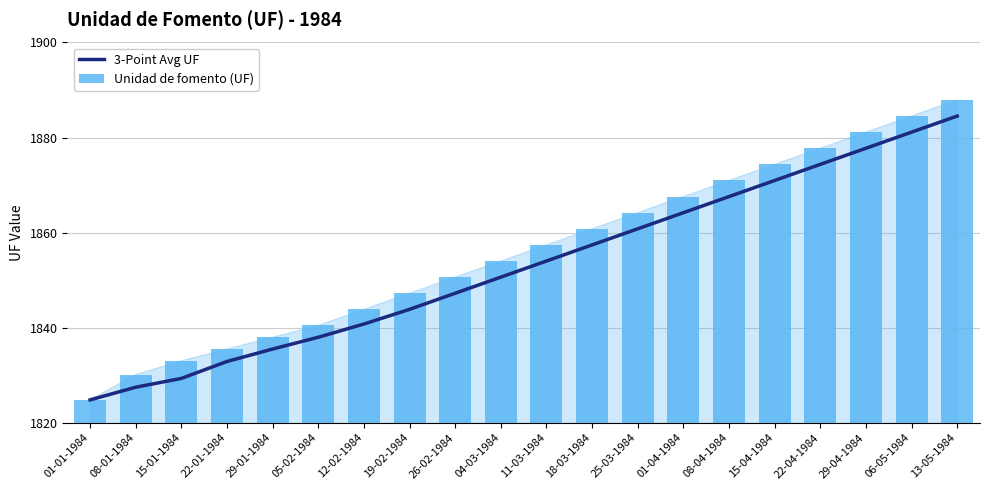

List the series in order of their overall mean, highest first.

Unidad de fomento (UF), 3-Point Avg UF